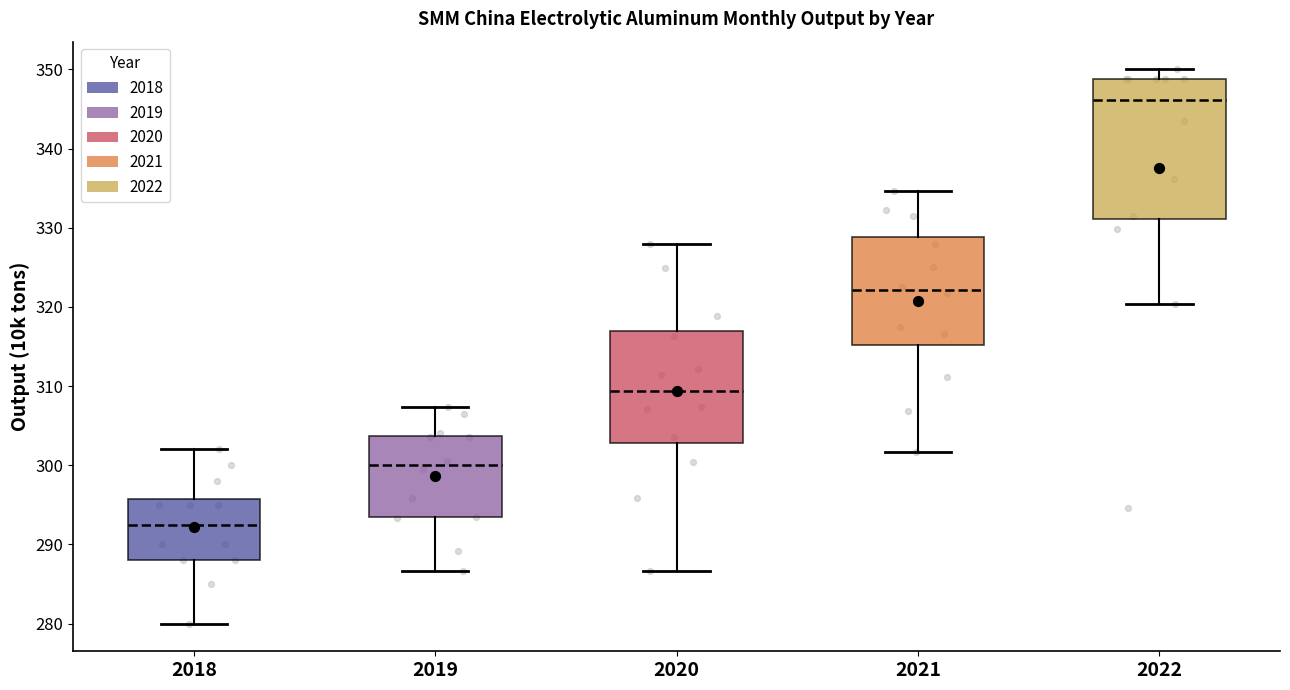

Which box has the lowest median line?

2018